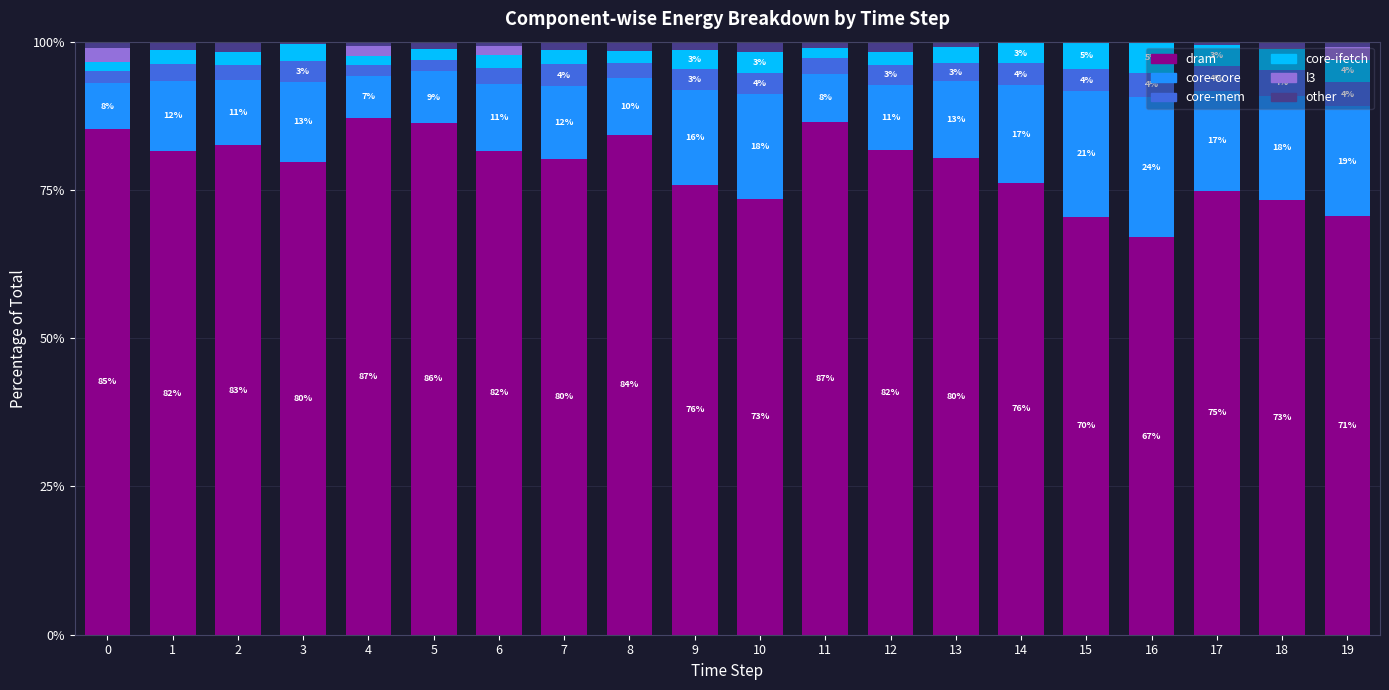

Read the dram value at 3.

79.8